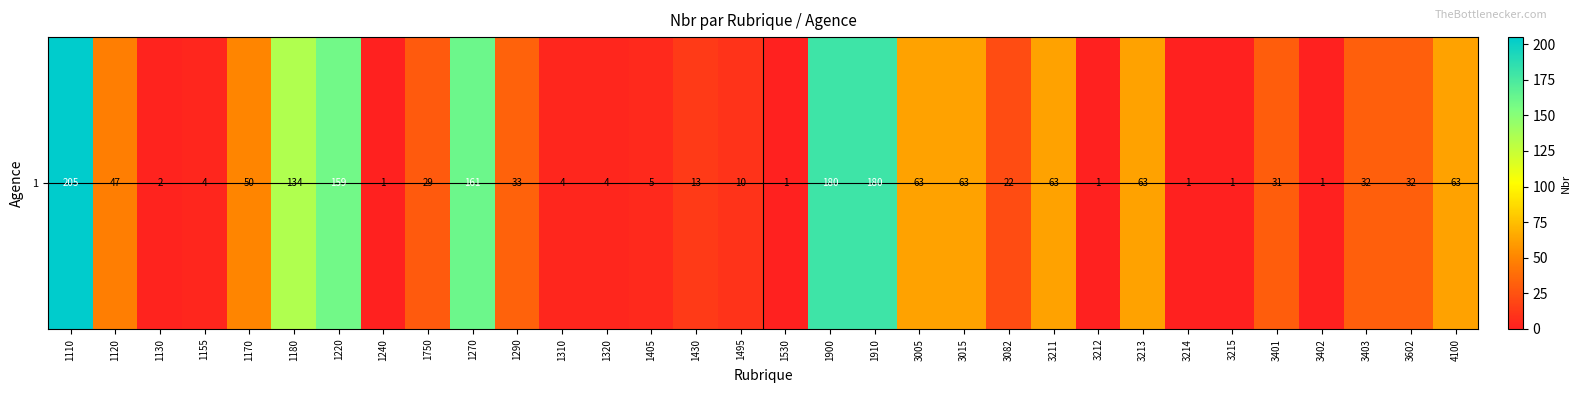

What is the difference between the values at 3401 and 1155?

27